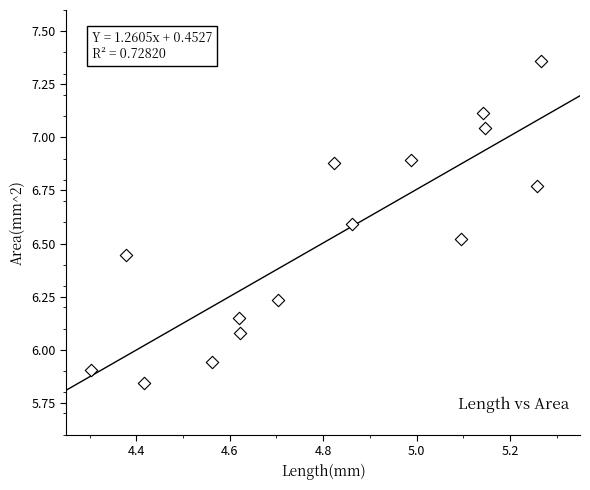

What is the range of X values (max minus min)?

1.0